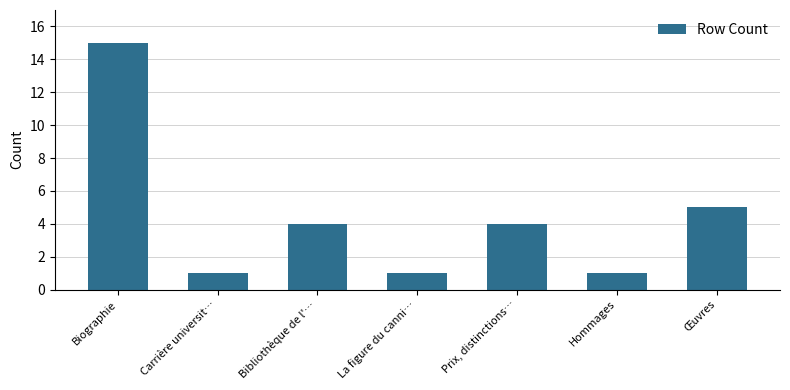

Reading left to right, what are all the values shown in this chart?

15	1	4	1	4	1	5